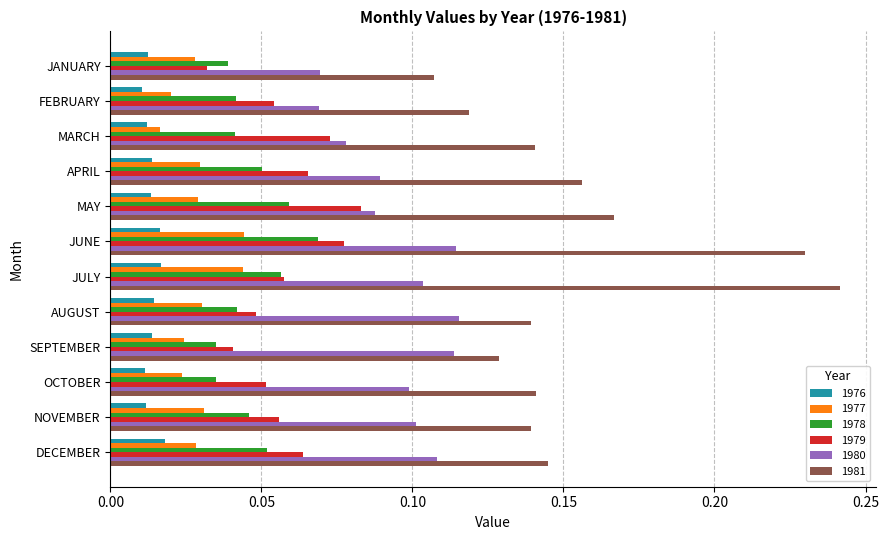

Which category has the lowest value in the 1981 series?

JANUARY